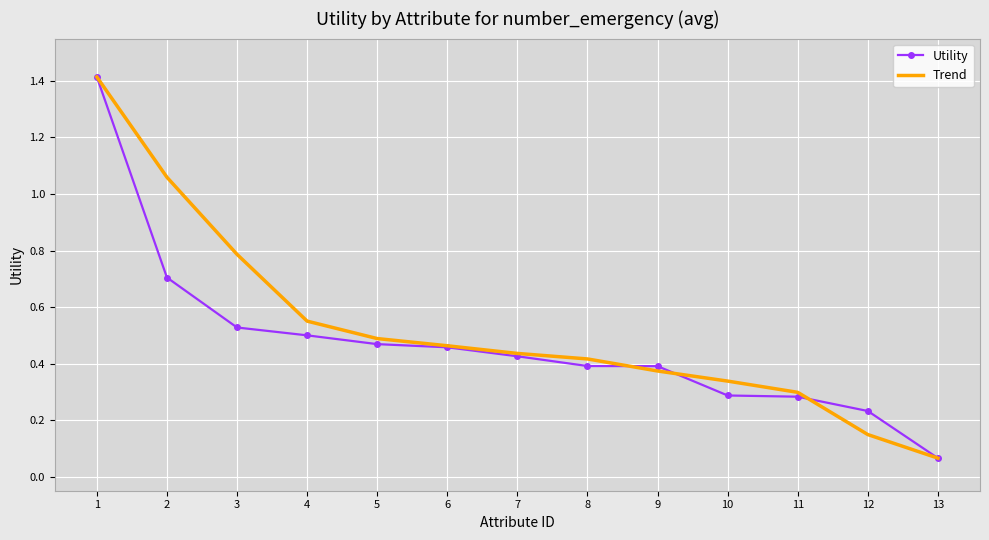

At which category does the chart reach its minimum across all series?

13